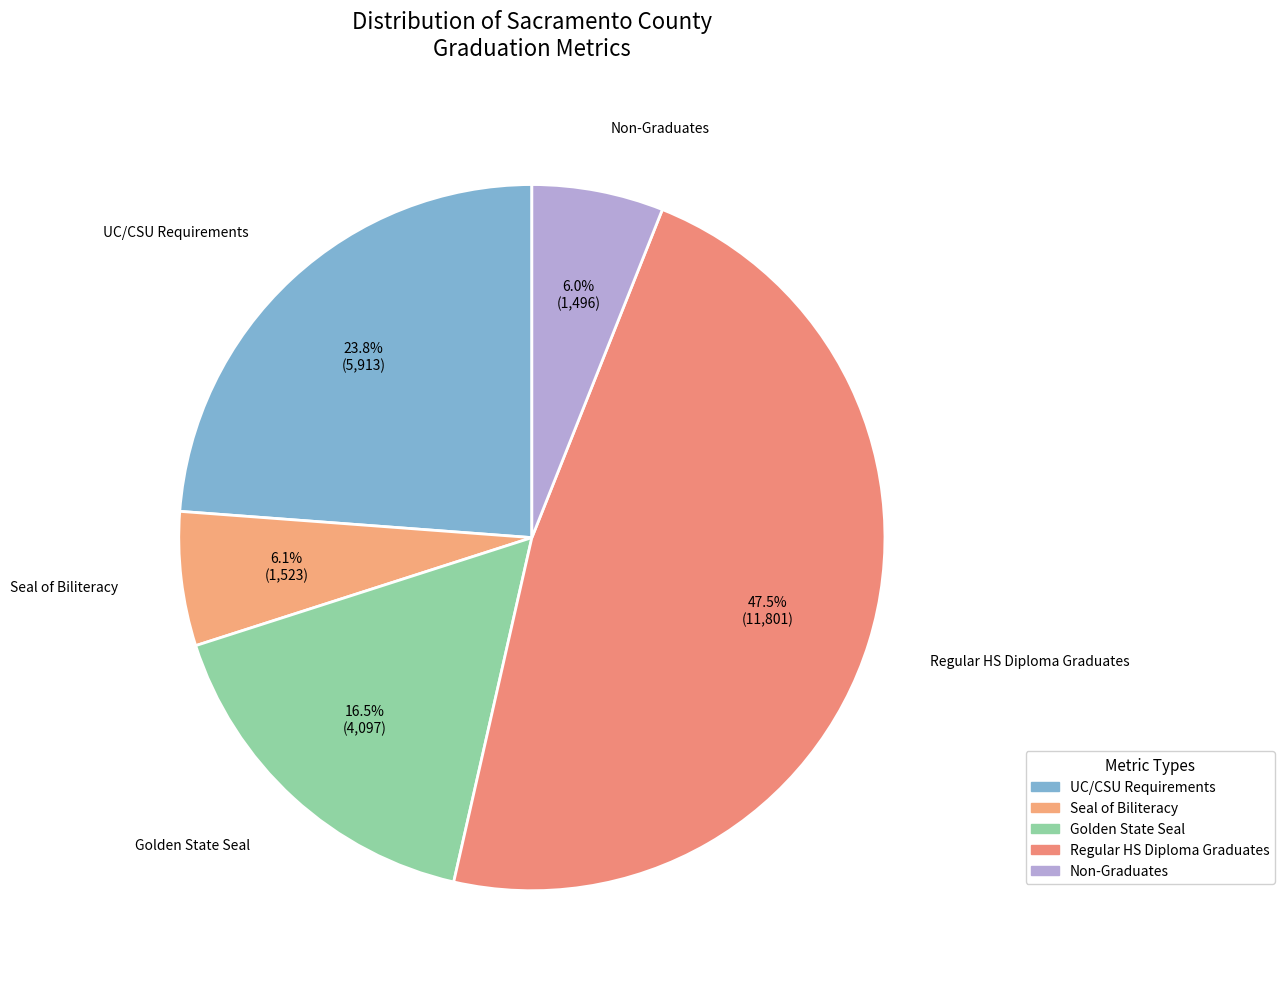

To the nearest percent, what is the difference between the largest and smallest slice percentages?

42%